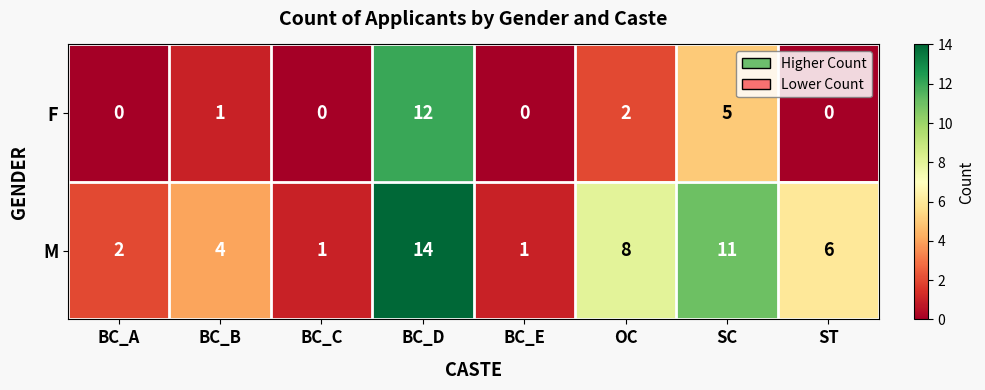

Count the number of categories in the chart.

8